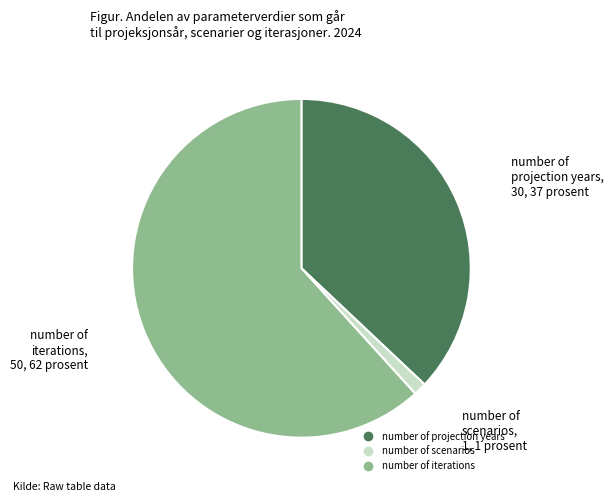

Which category has the smallest portion of the pie?

number of scenarios